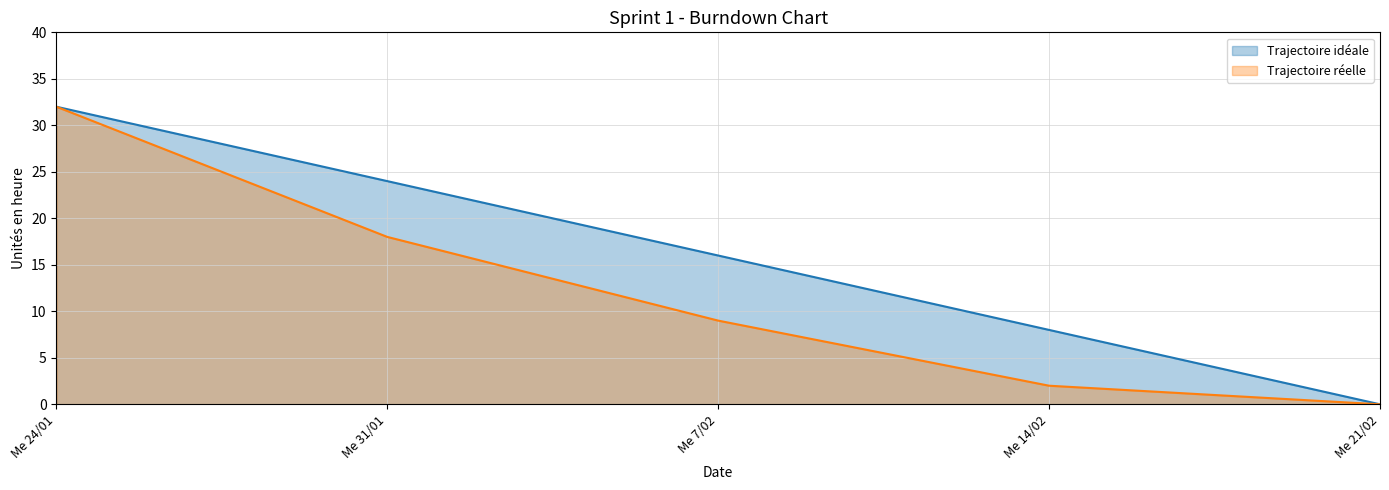

Reading left to right, what are all the values shown in this chart?

Trajectoire idéale: Me 24/01=32	Me 31/01=24	Me 7/02=16	Me 14/02=8	Me 21/02=0
Trajectoire réelle: Me 24/01=32	Me 31/01=18	Me 7/02=9	Me 14/02=2	Me 21/02=0